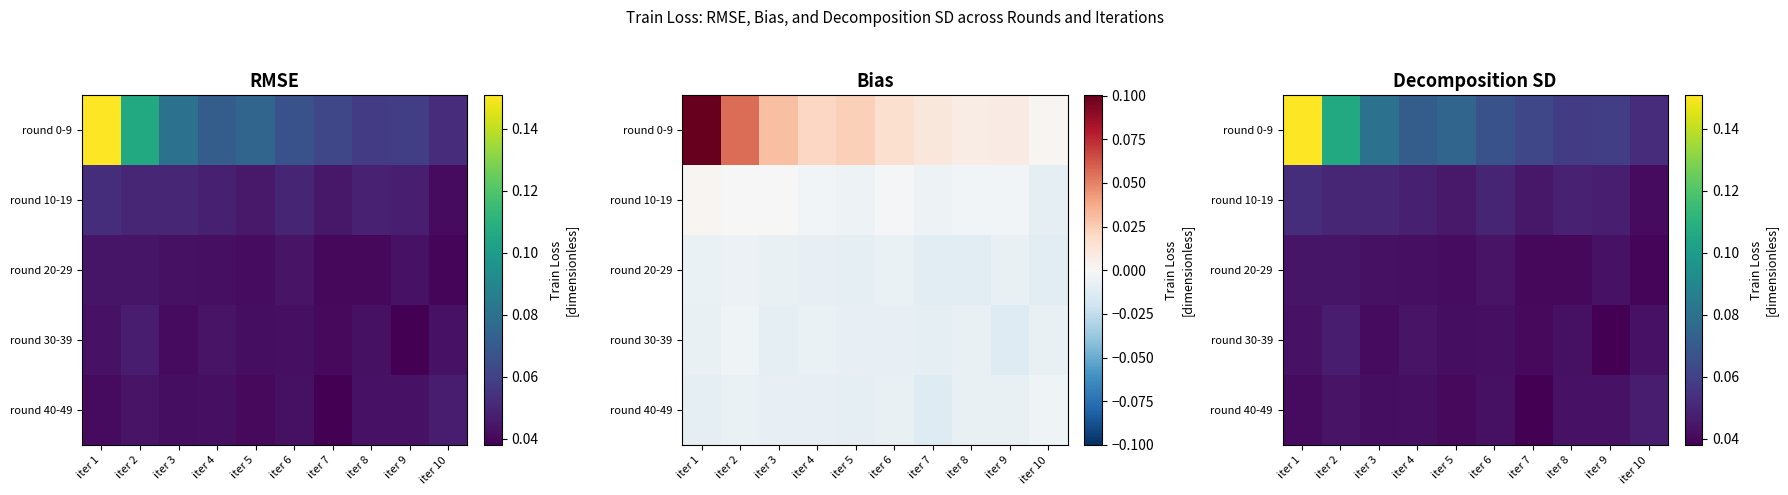

What is the sum of all round 30-39 values?

0.4